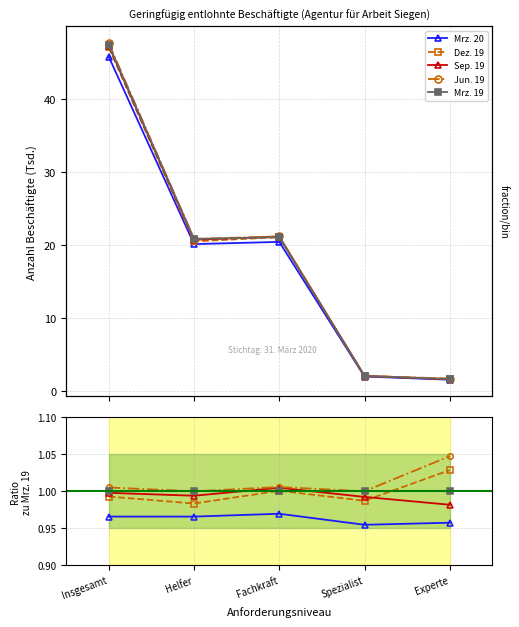

What is the highest value of the Mrz. 19 series?

1.0